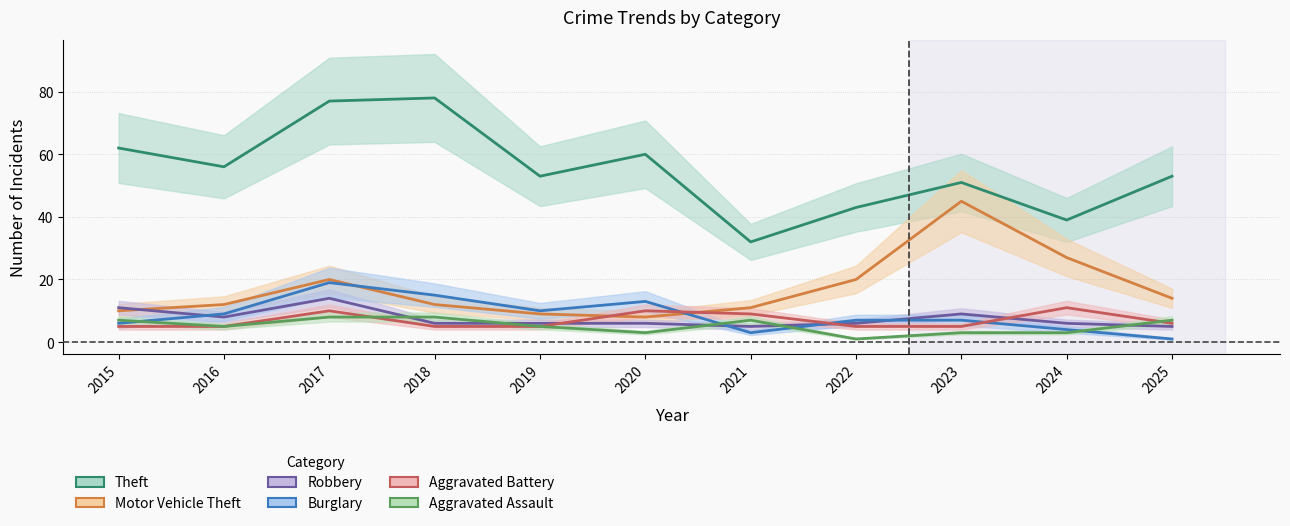

How many series are shown in this chart?

6